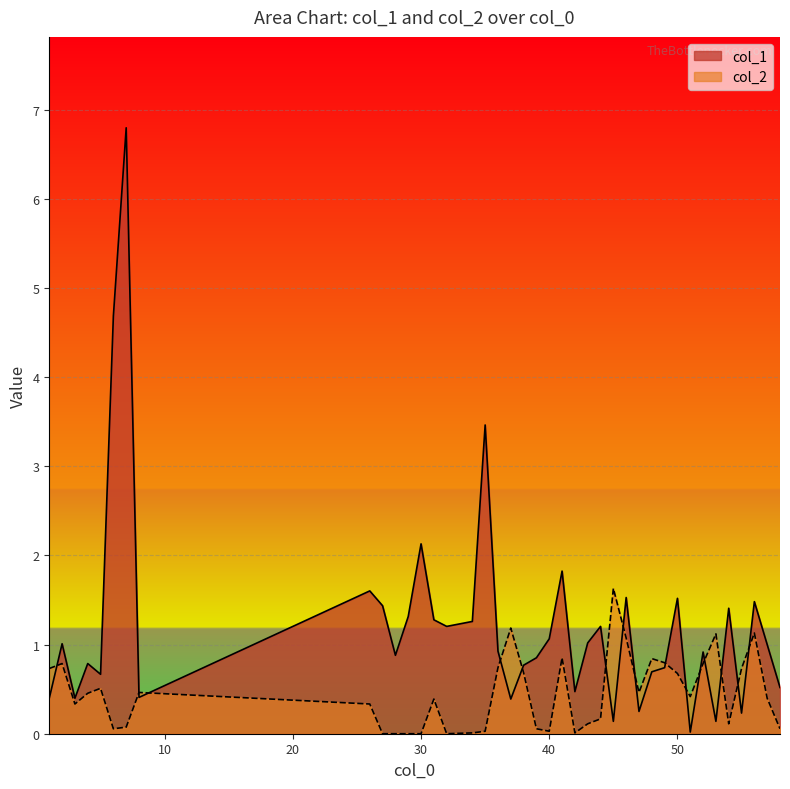

What is the value of the col_1 point at the 25th from the left?

1.0